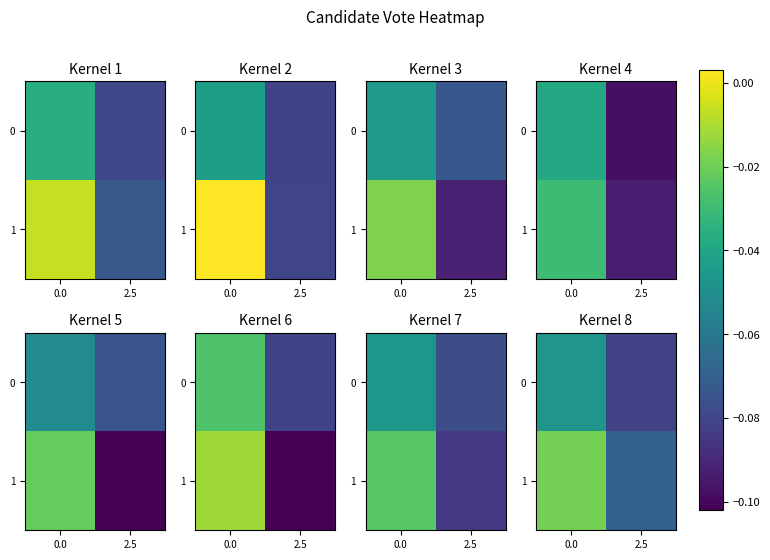

True or false: 0 has a value of -0.1 at 0.0.

False